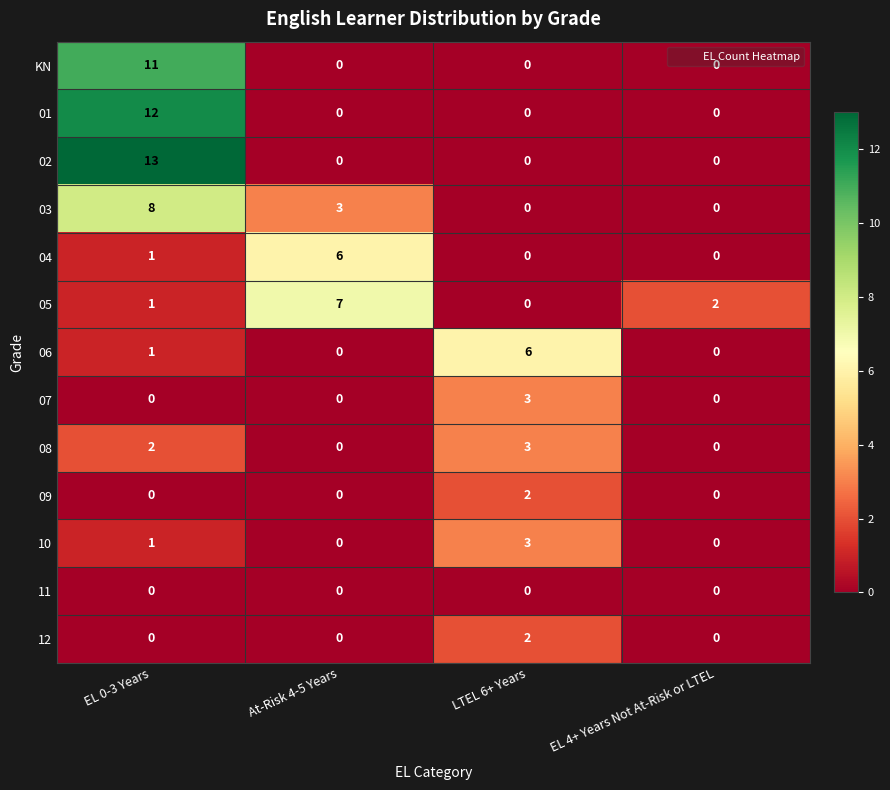

Which category has the highest value in the 04 series?

At-Risk 4-5 Years